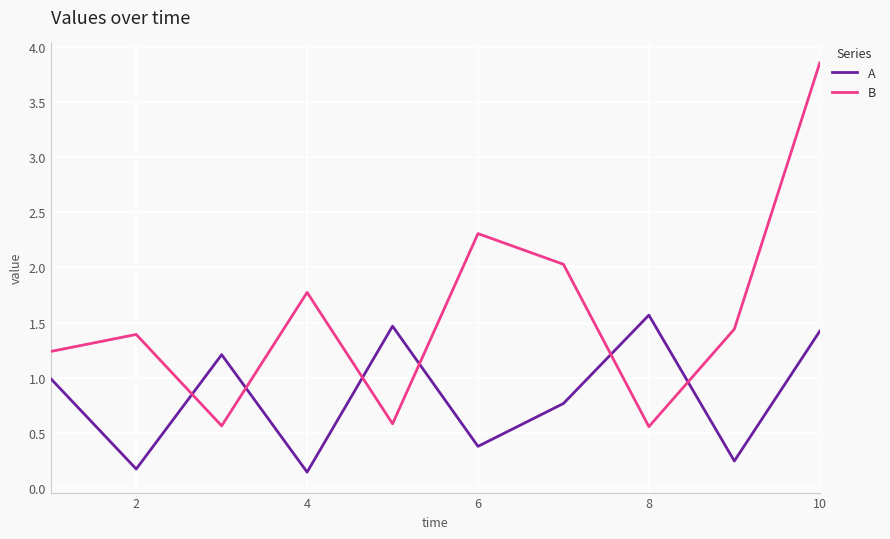

Which series has the largest total across all categories?

B